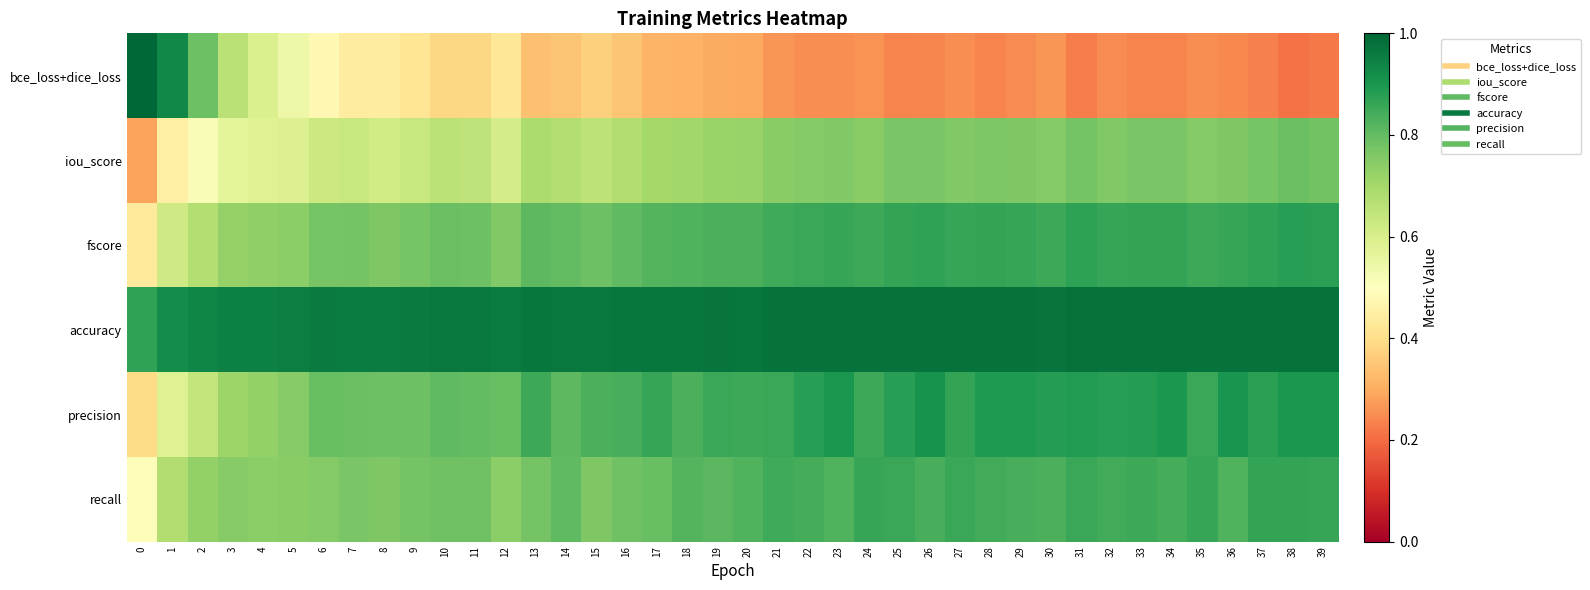

How many categories are shown in the chart?

40